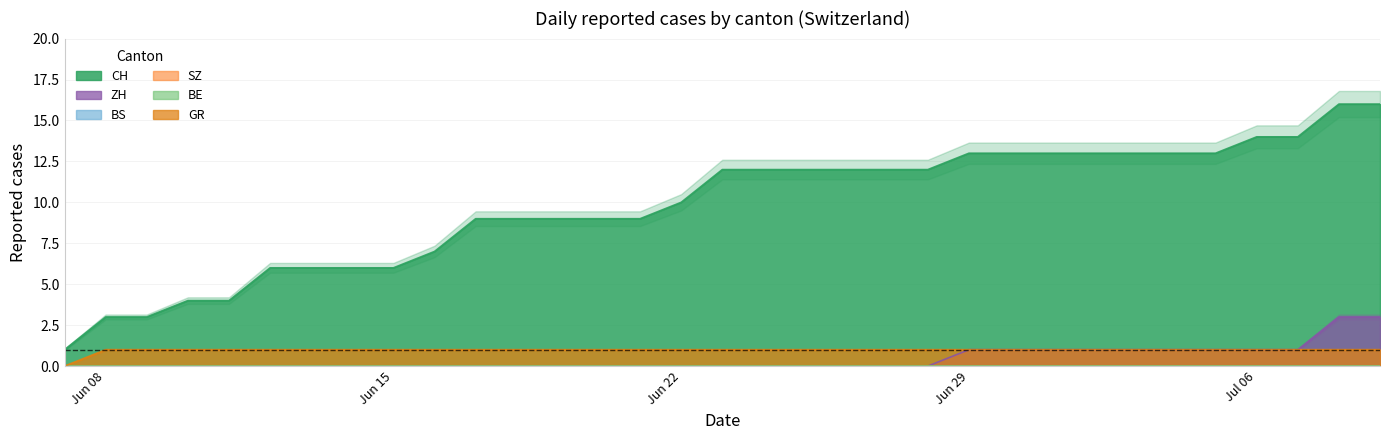

Is the value of ZH at 2020-06-13 greater than the value of CH at 2020-06-20?

No